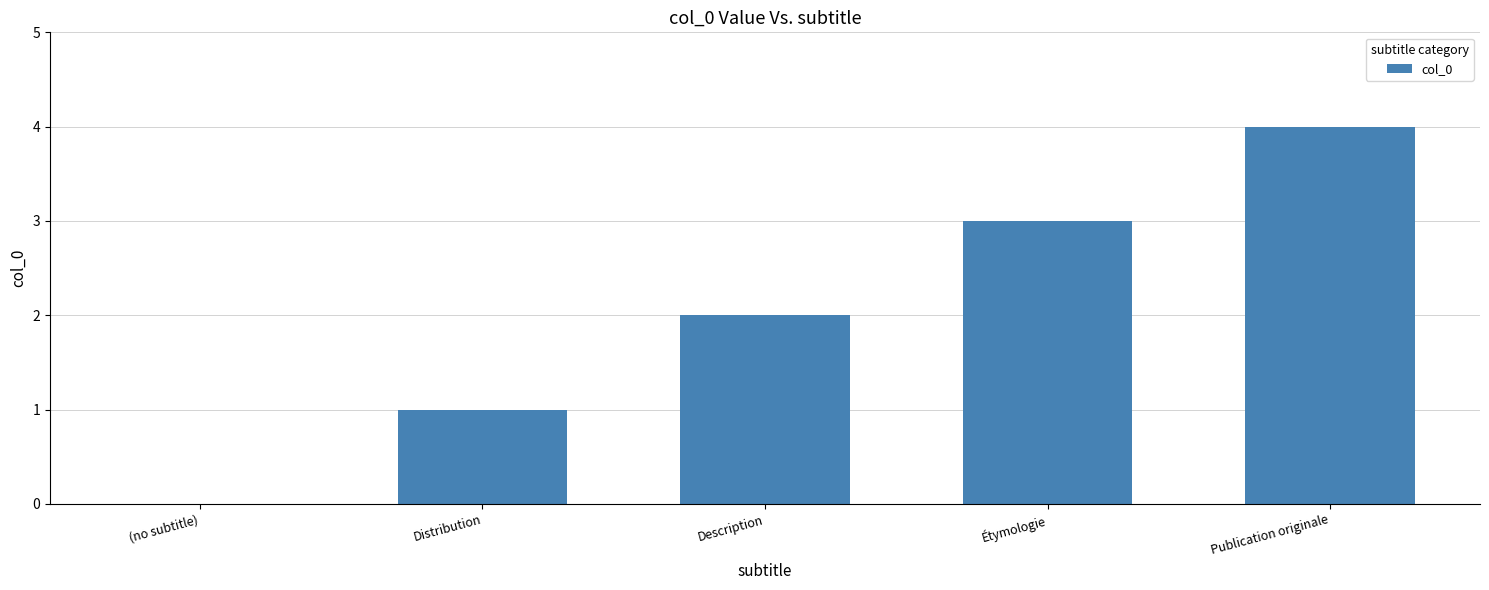

The value at Publication originale is 6. True or false?

False